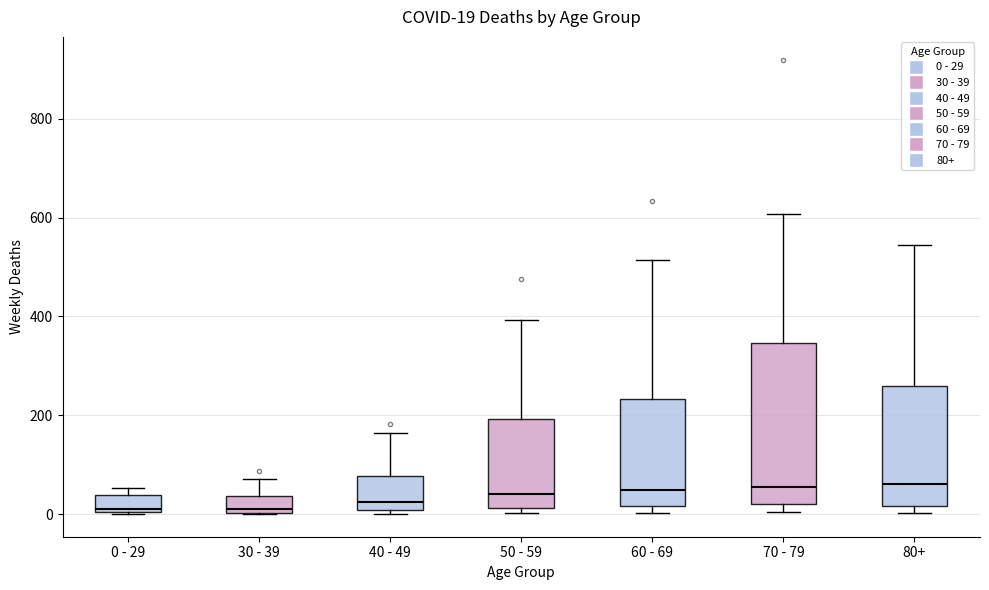

Which box is the tallest, from its lower edge to its upper edge?

70 - 79